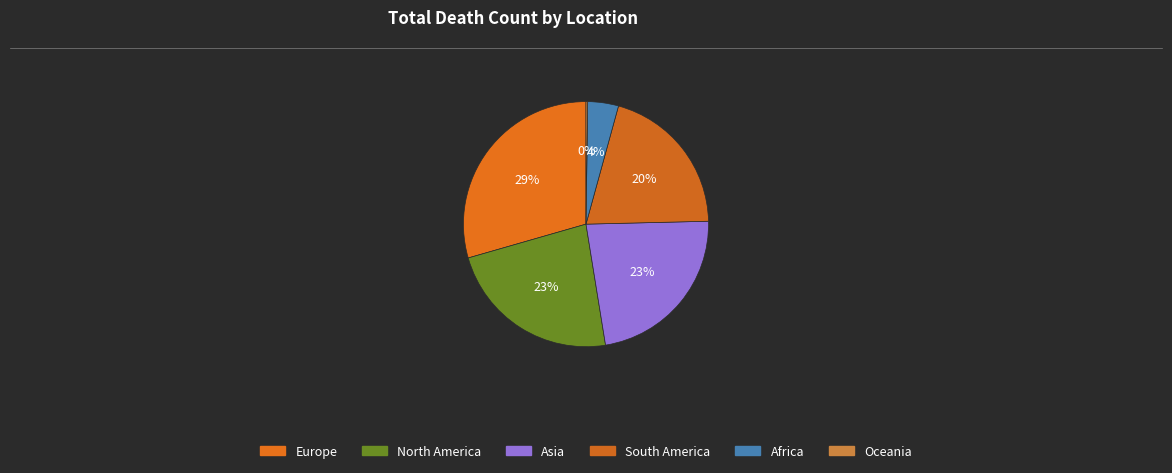

Approximately how many times larger is the value at Europe compared to Oceania?

133.9